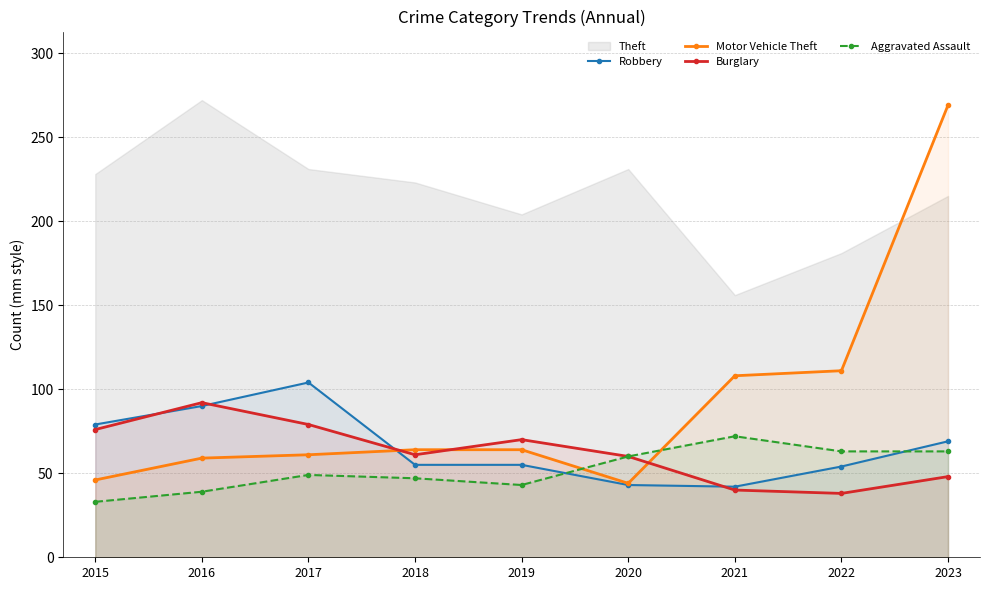

What is the value of the Burglary point at the 1st from the left?

76